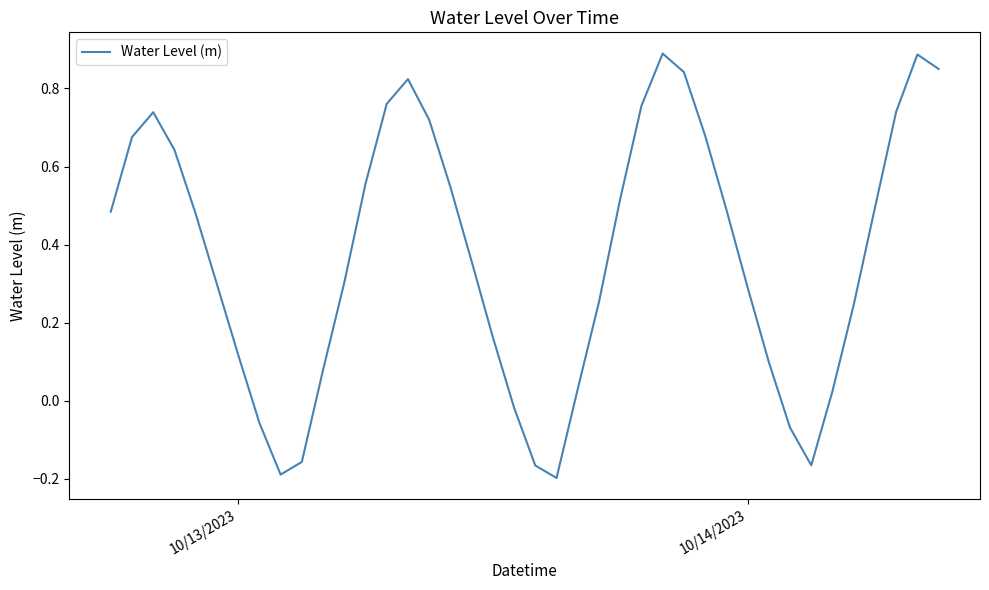

True or false: there are more than 2 points higher than both neighbors.

True